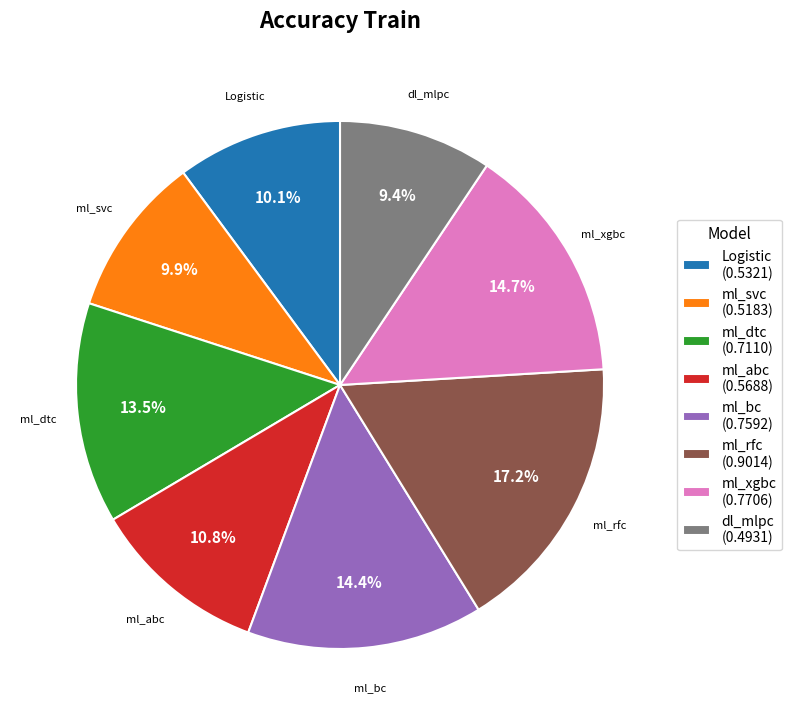

What is the total percentage of ml_rfc and ml_bc?

31.6%